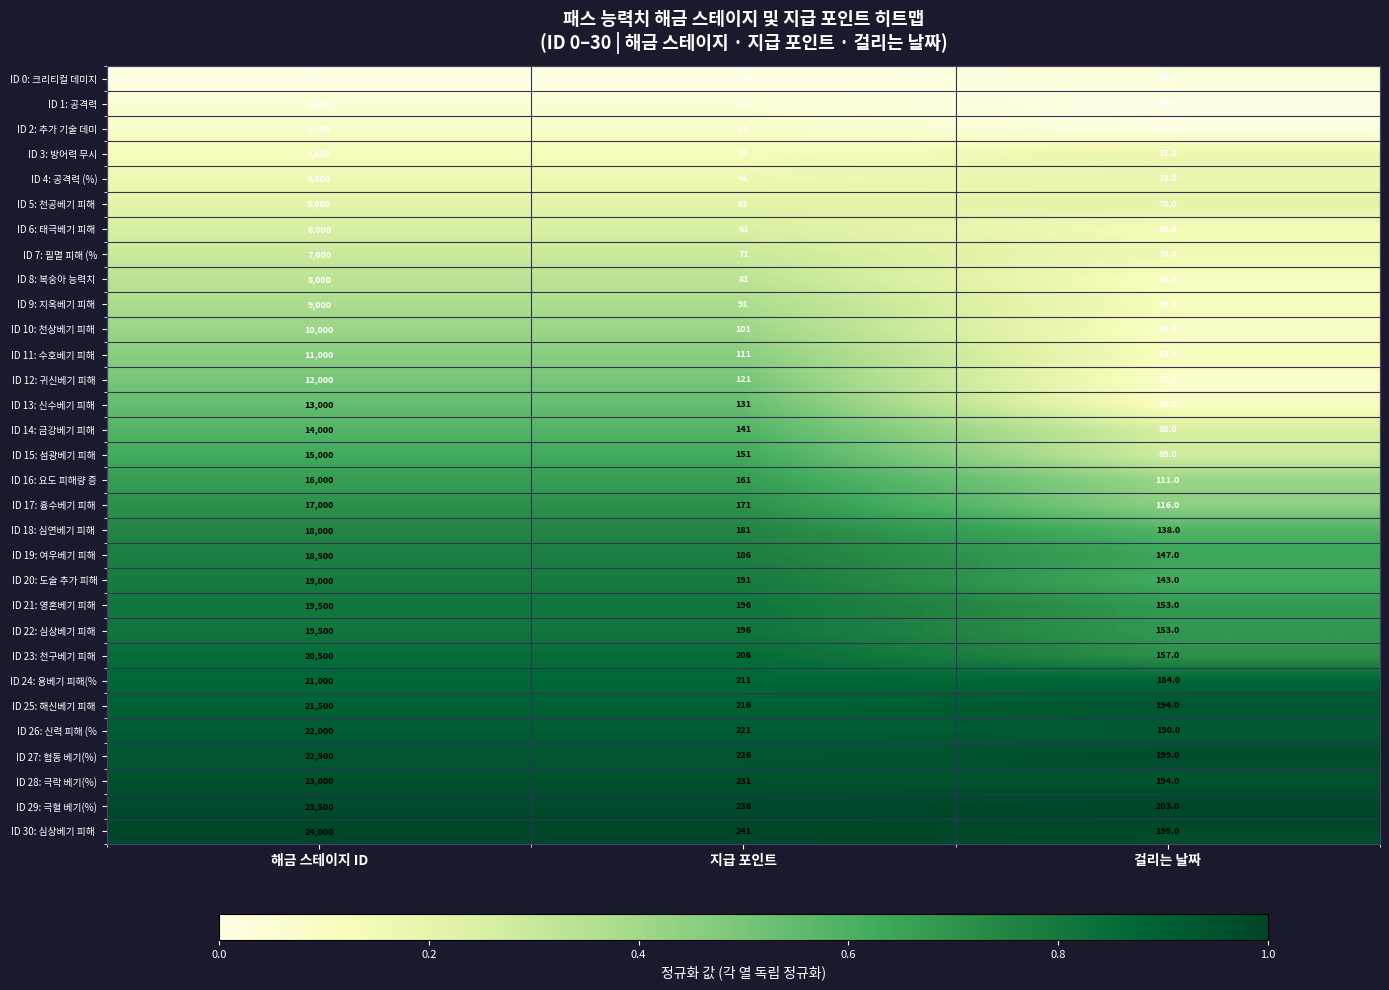

What is the difference between the maximum and second lowest values in the ID 2: 추가 기술 데미 series?

1953